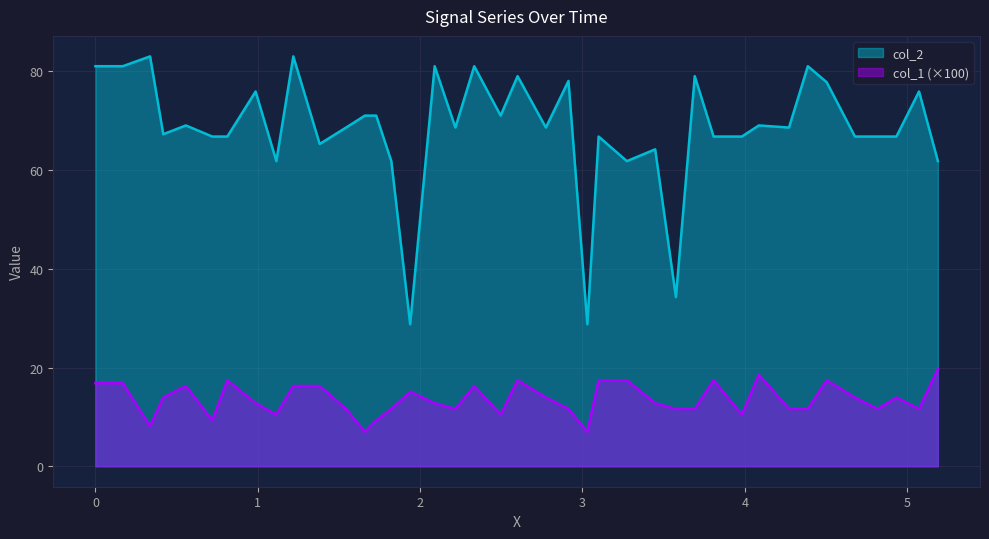

How many interior local peaks does the col_2 series have?

14